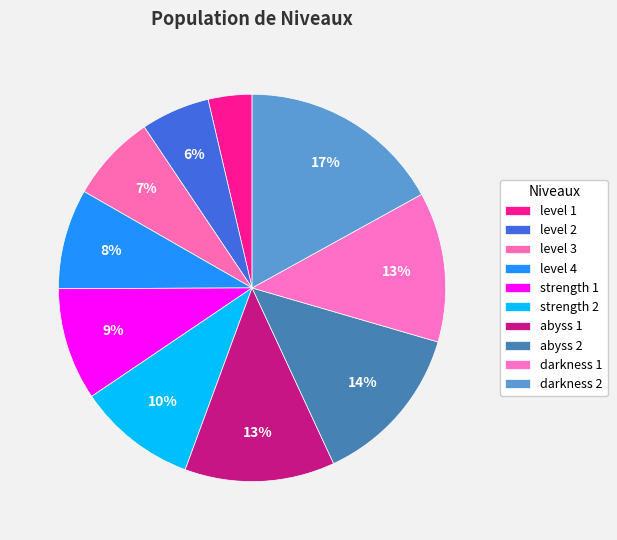

Is it true that darkness 1 is 13% of the pie?

True